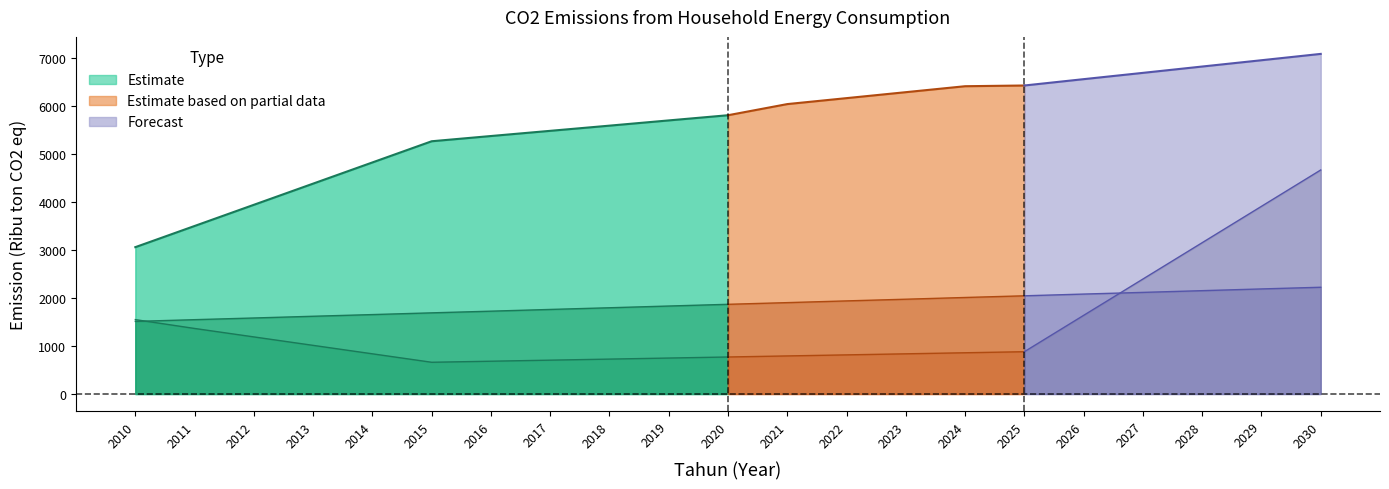

What is the total value across all series at 2023?

9093